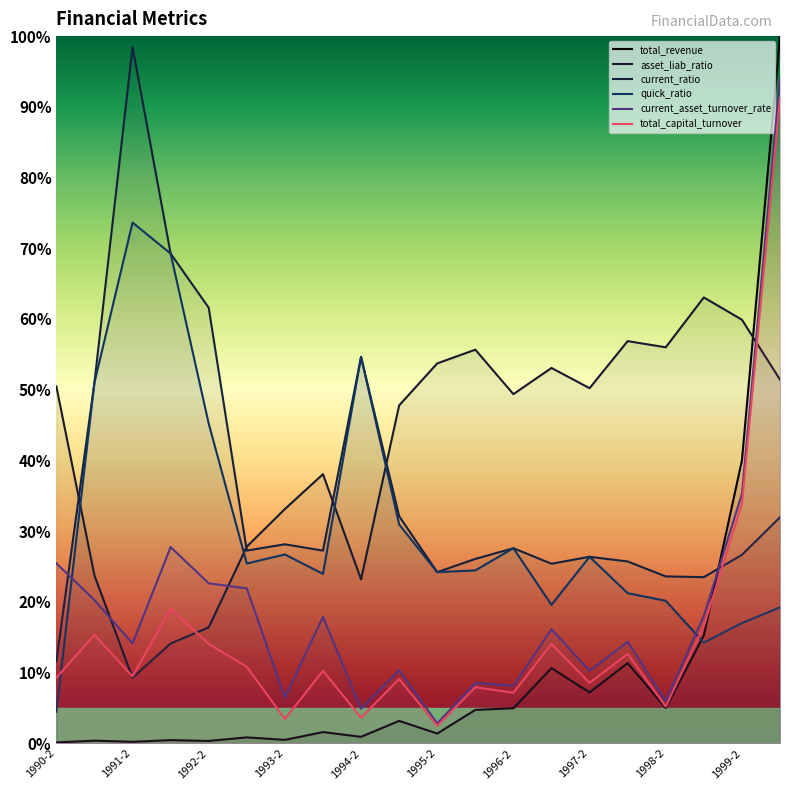

True or false: current_asset_turnover_rate has more than 0 interior local peaks.

True